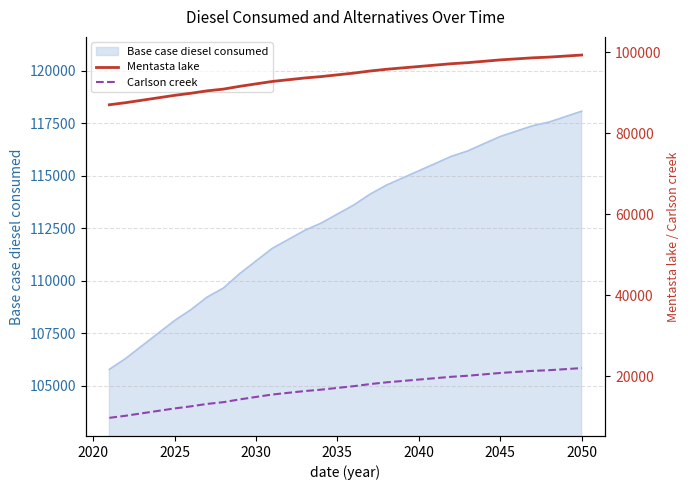

What is the sum of all Carlson creek values?

504617.0